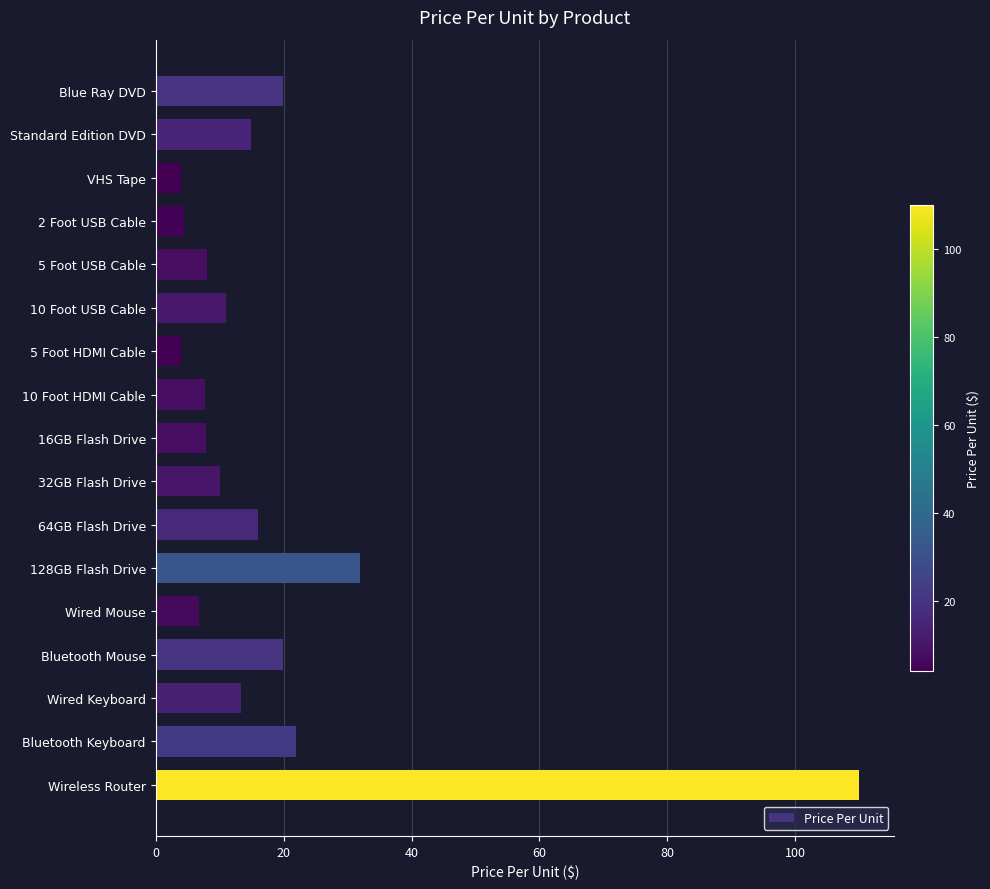

What is the value of the 3rd bar from the top?

4.0